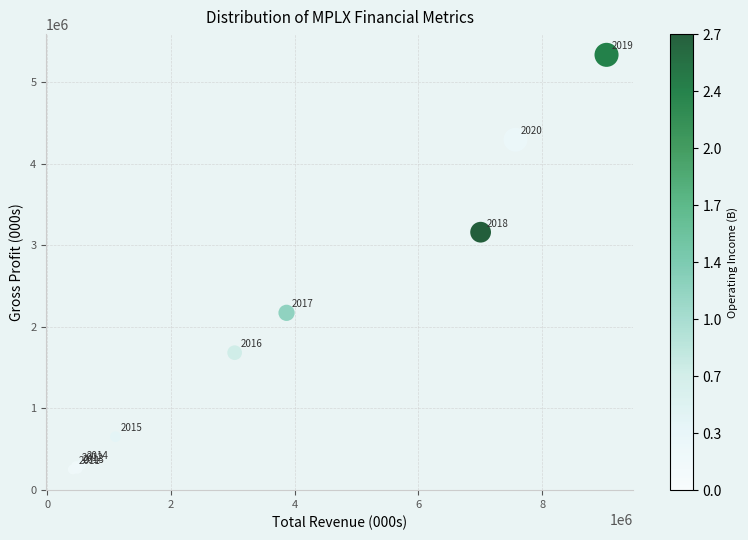

What Y value in the scatter plot is closest to 2790850?

3158000